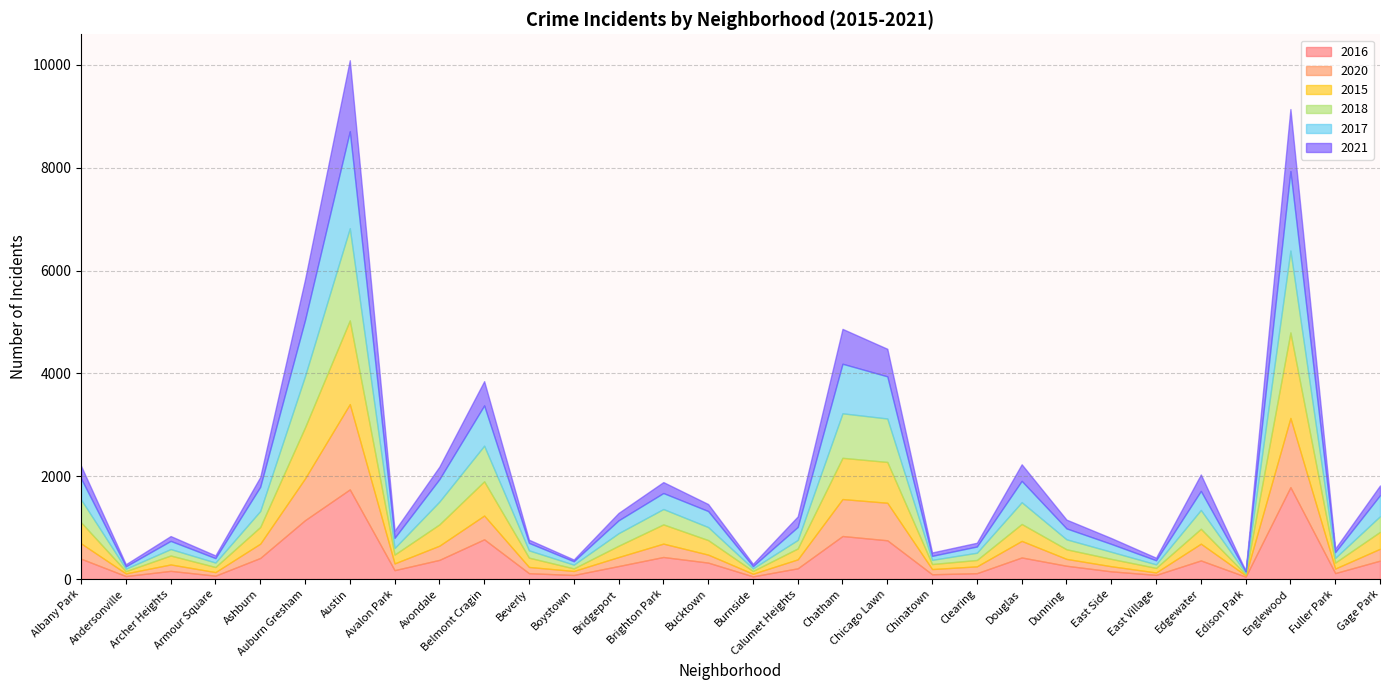

True or false: 2017 has more than 0 interior local peaks.

True